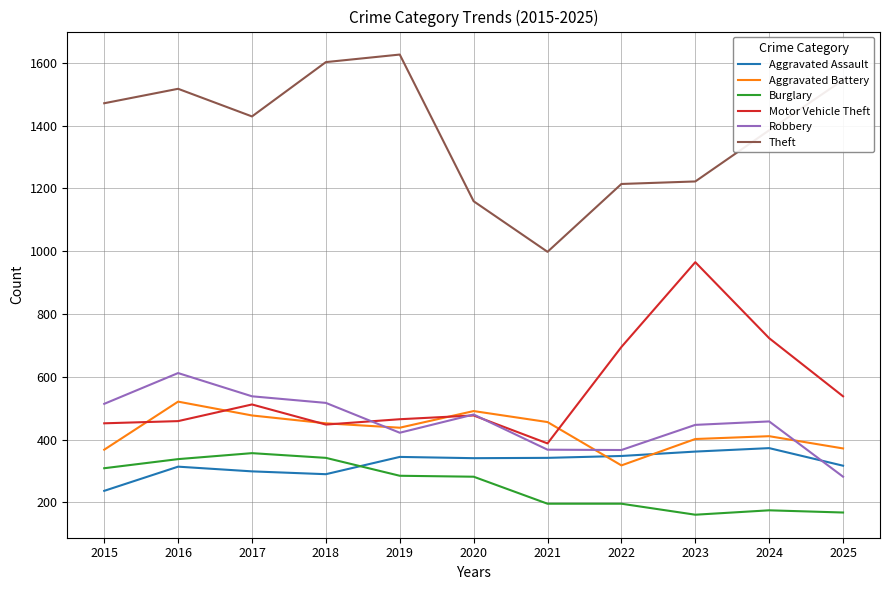

What is the total value across all series at 2024?

3525